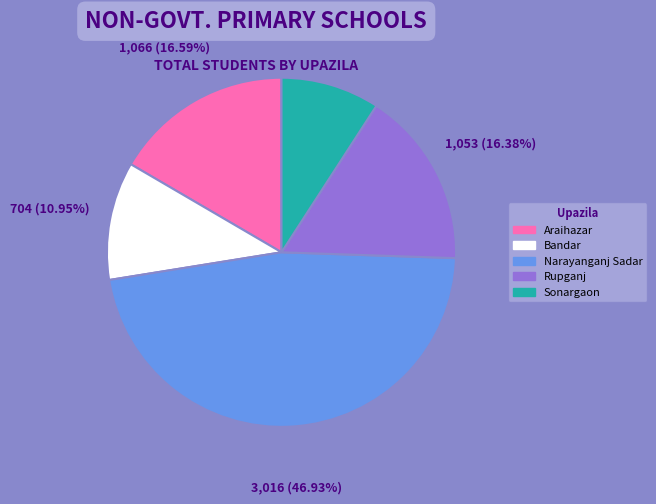

The Bandar slice represents 1% of the pie. True or false?

False